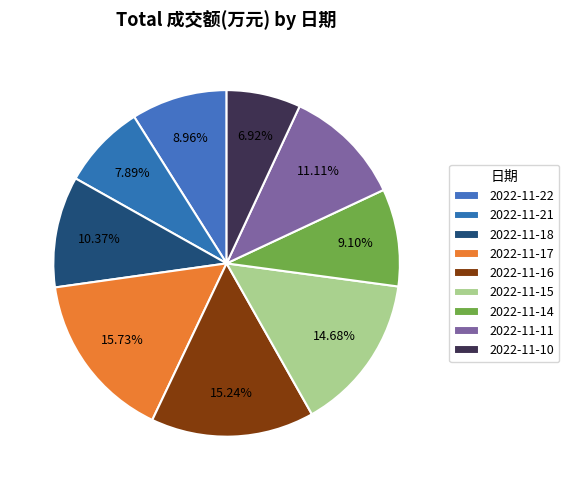

Is it true that 2022-11-21 is 8% of the pie?

True